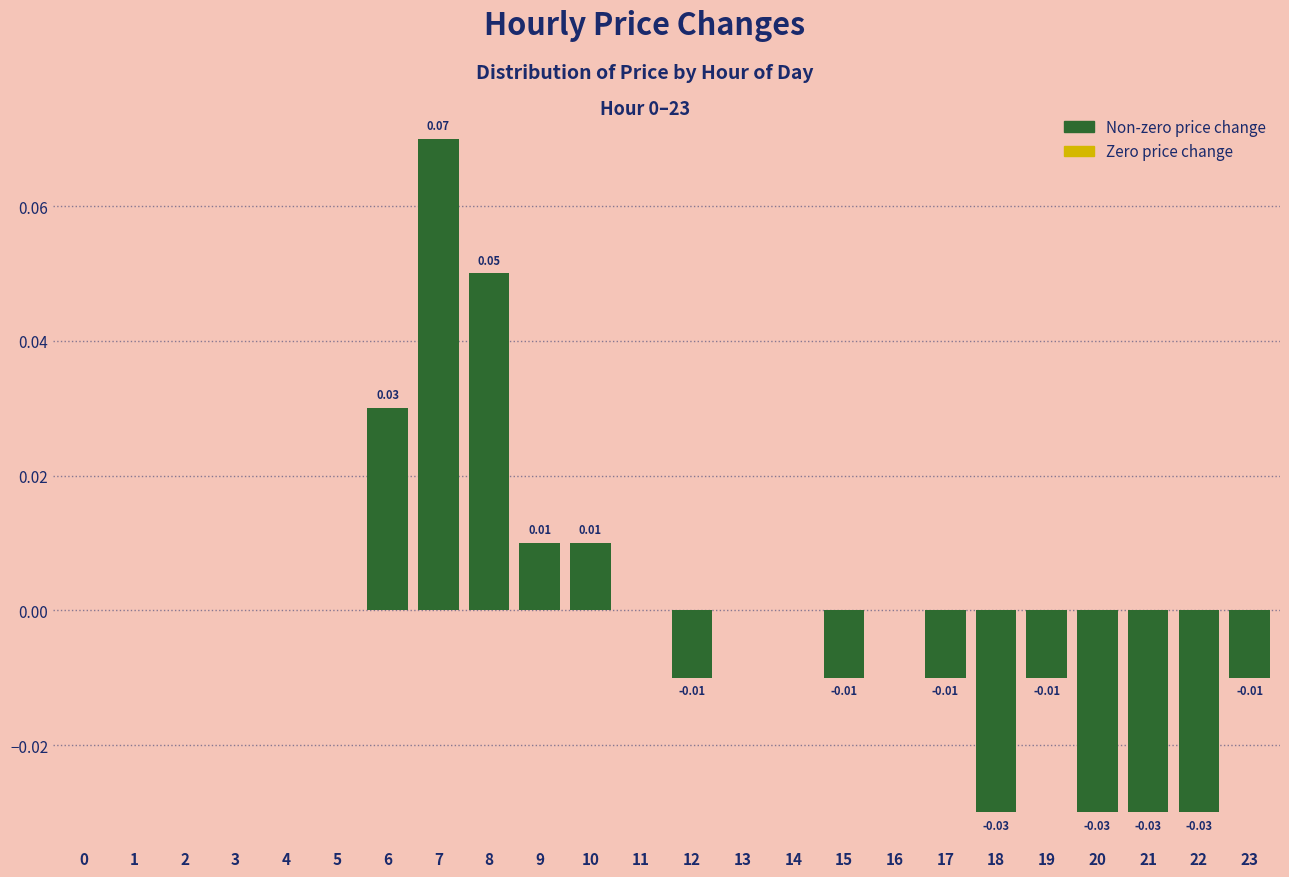

Between 3 and 23, which is larger?

3